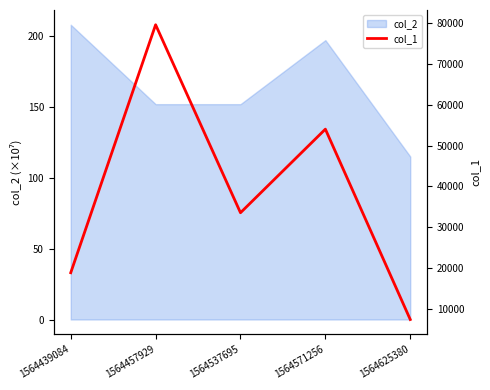

The value at 1564625380 is 7362. True or false?

True